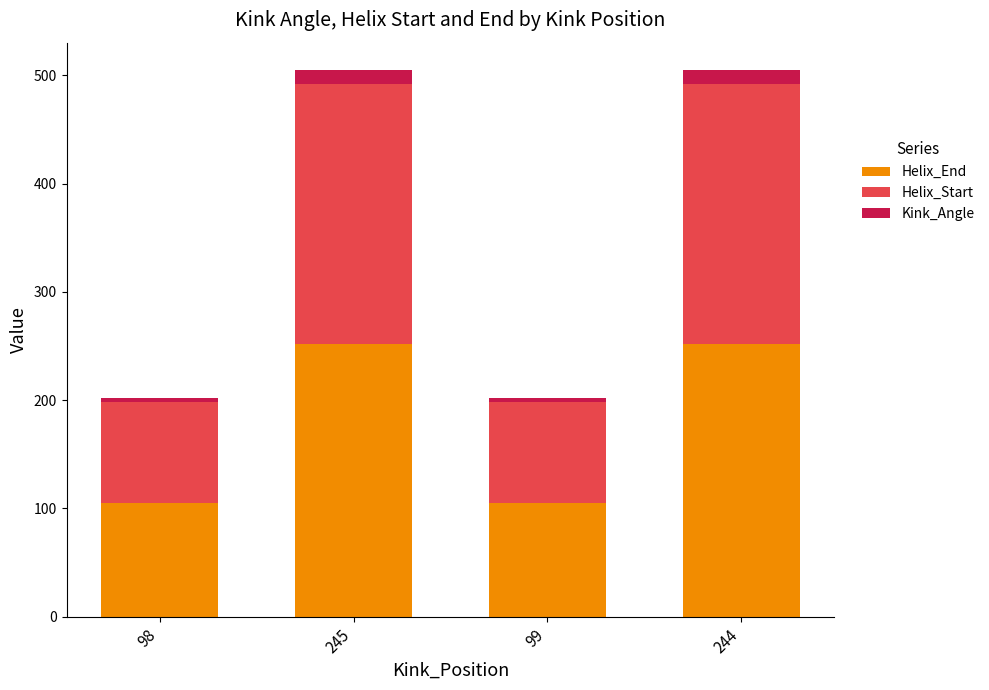

The Helix_End series shows 385.9 at 245. True or false?

False